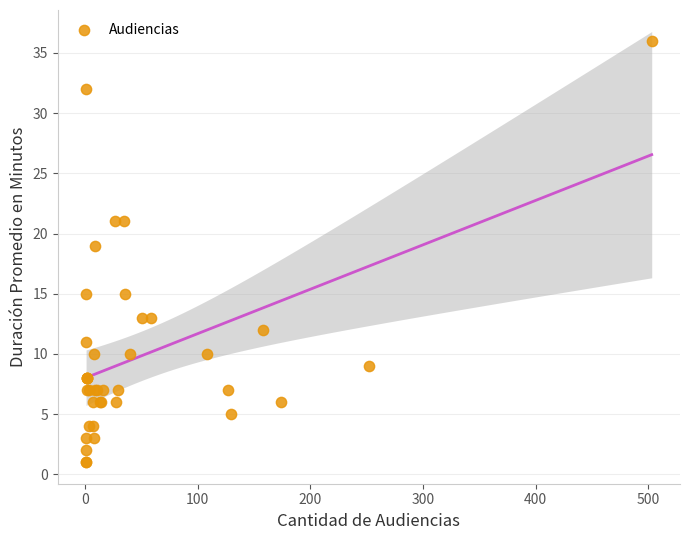

What Y value in the scatter plot is closest to 18?

19